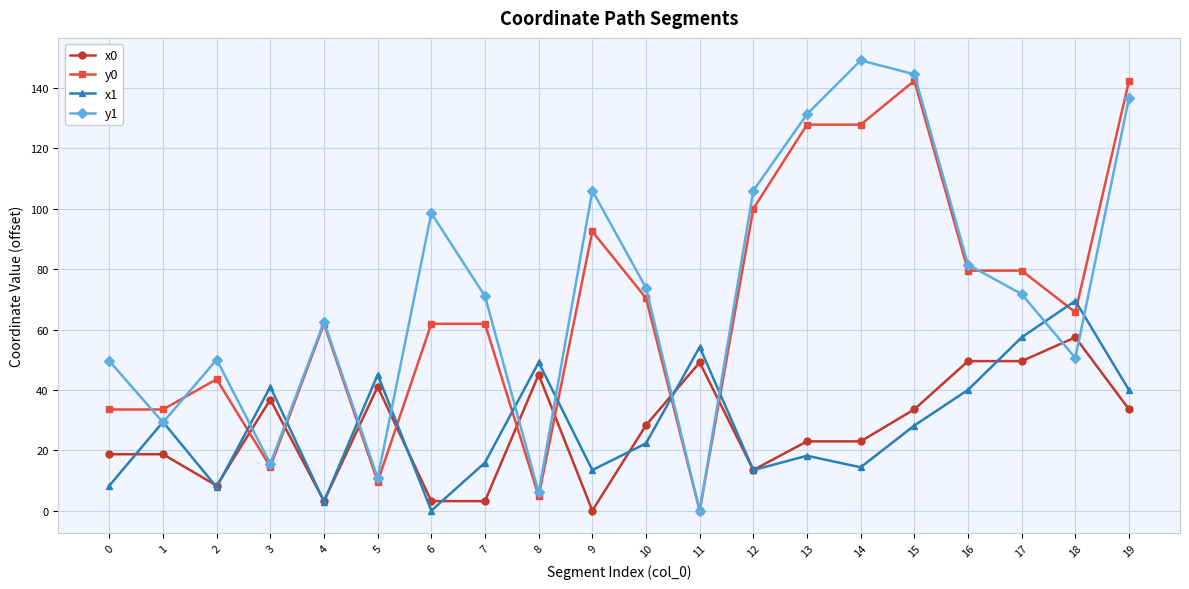

What is the spread (max minus min) of values at 18?

18.9